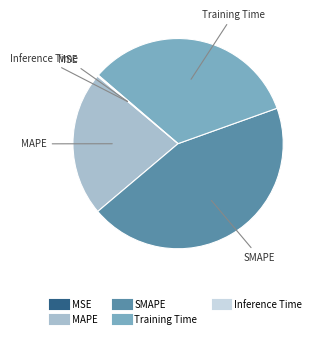

The MAPE slice represents 10% of the pie. True or false?

False